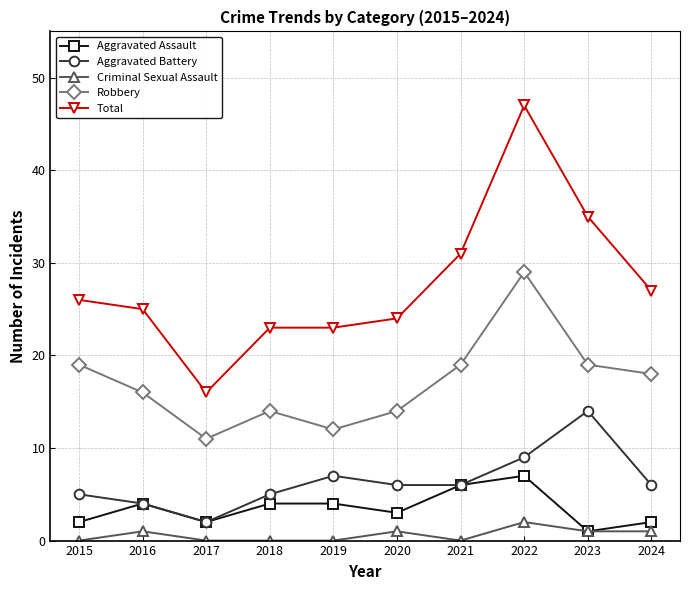

How many values in the Total series are below 26?

5